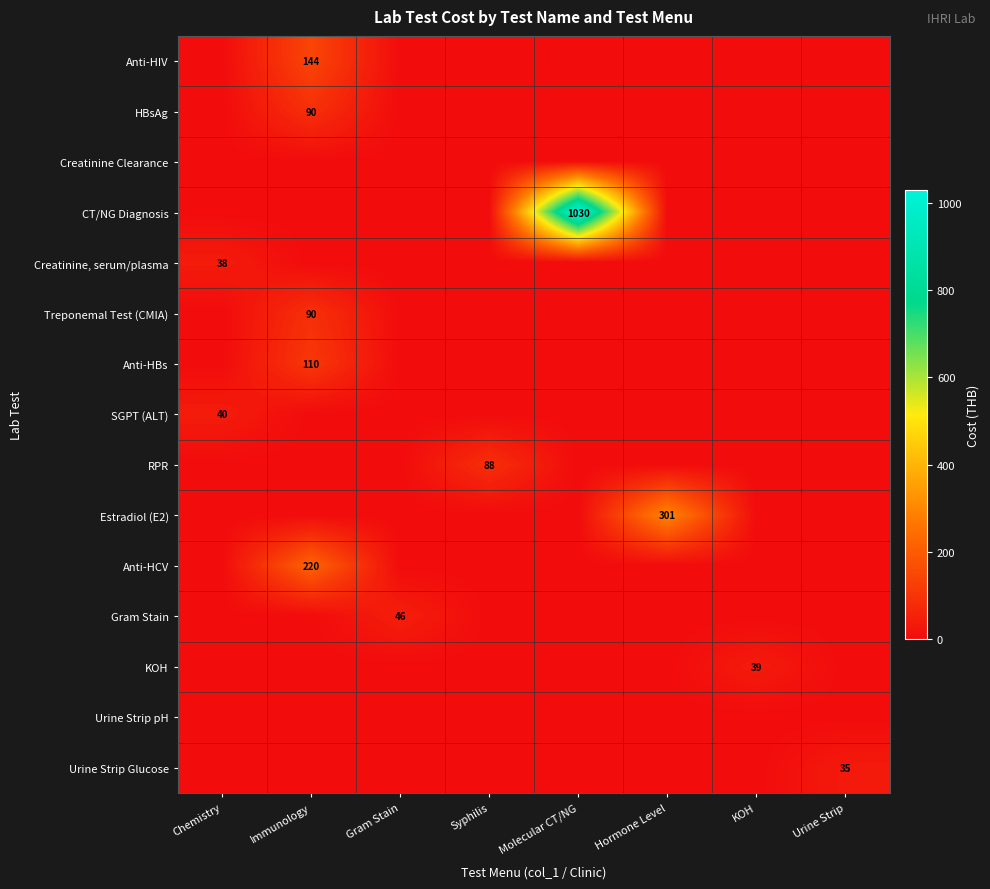

The Anti-HBs series shows 110 at Immunology. True or false?

True